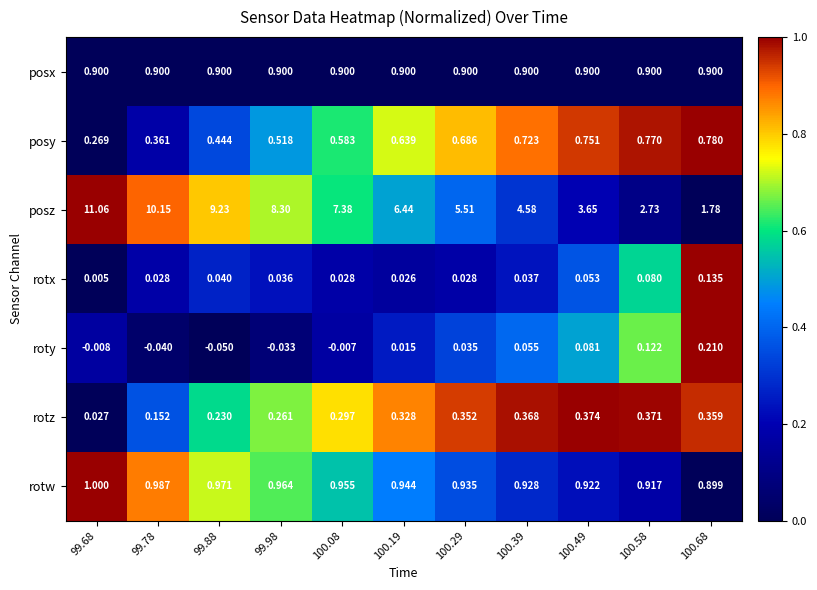

What is the difference between the highest and lowest values at 99.98?

8.3